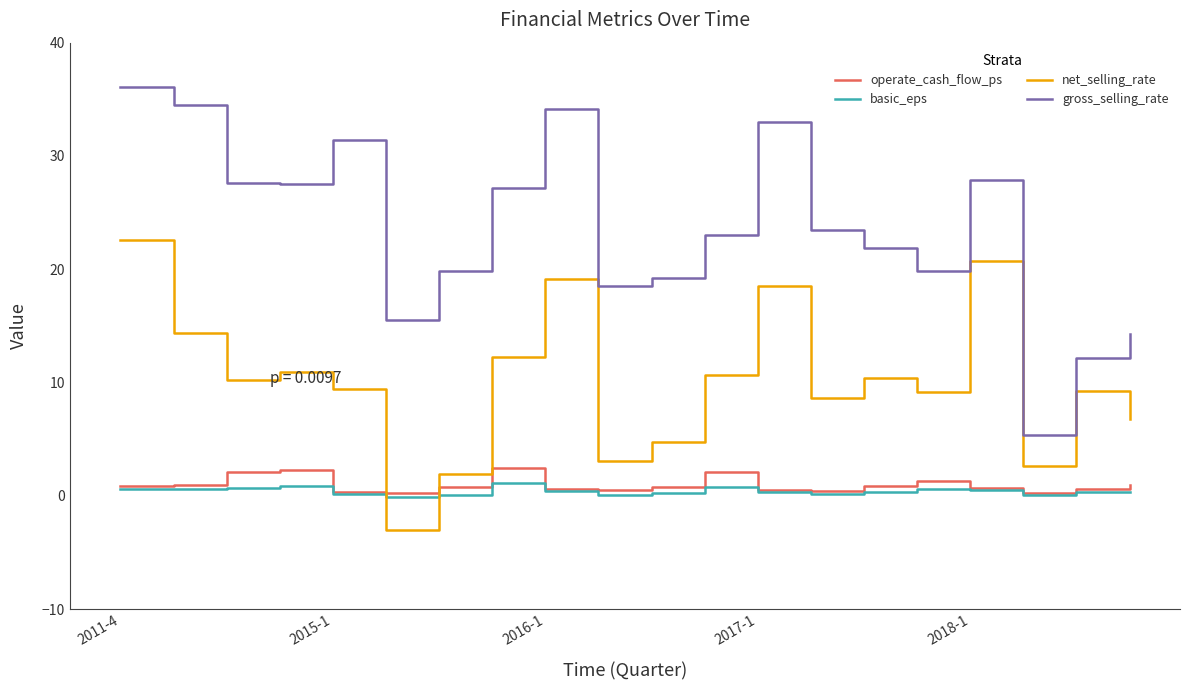

What is the highest value of the net_selling_rate series?

22.6